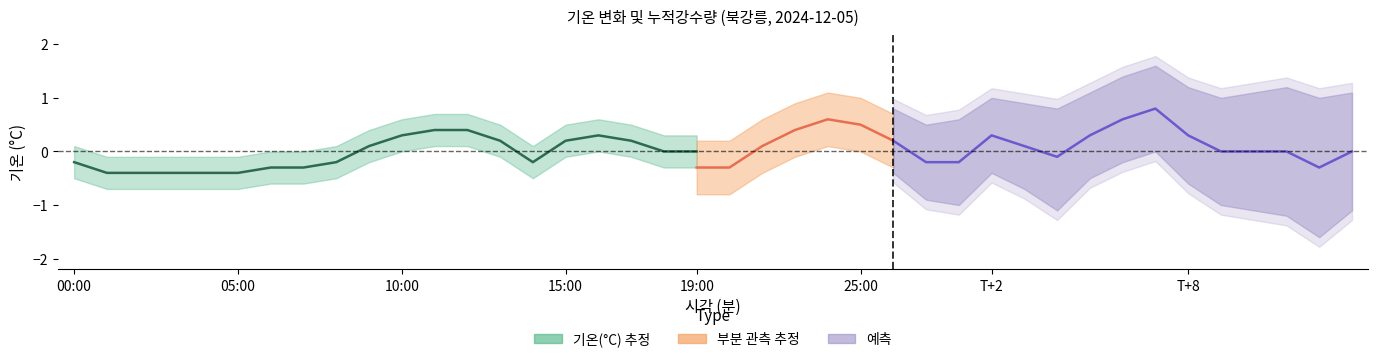

List the labels in order of 기온(°C)_upper value, largest first.

11:00, 12:00, 10:00, 16:00, 13:00, 15:00, 17:00, 09:00, 18:00, 19:00, 00:00, 08:00, 14:00, 06:00, 07:00, 01:00, 02:00, 03:00, 04:00, 05:00